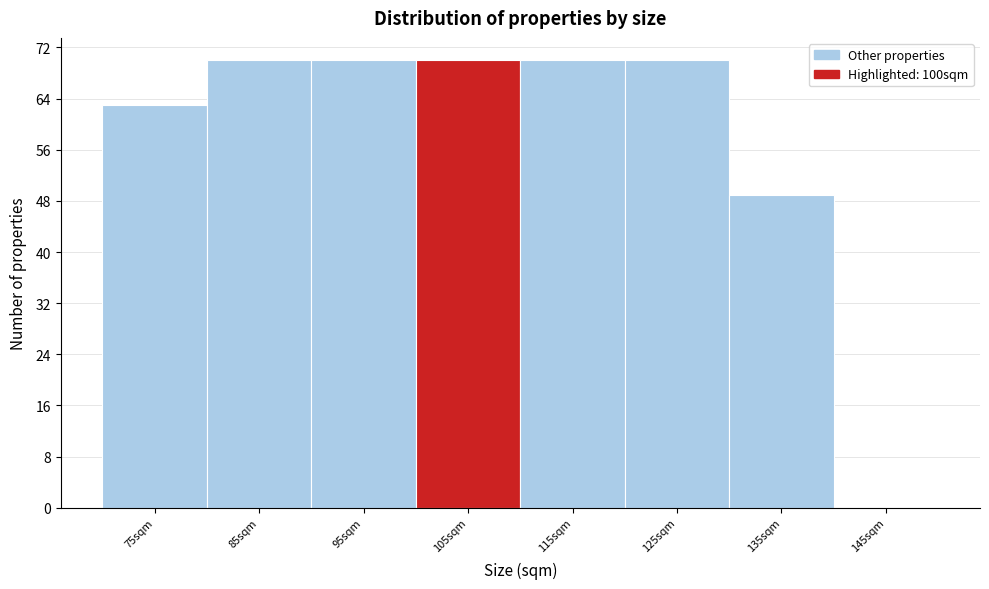

Reading left to right, transcribe this chart: for each bar, give the range it covers on the x-axis and its height. The values are not printed on the chart, so give them approximately, as read against the axis.

70 to 80: 63
80 to 90: 70
90 to 100: 70
100 to 110: 70
110 to 120: 70
120 to 130: 70
130 to 140: 49
140 to 150: 0